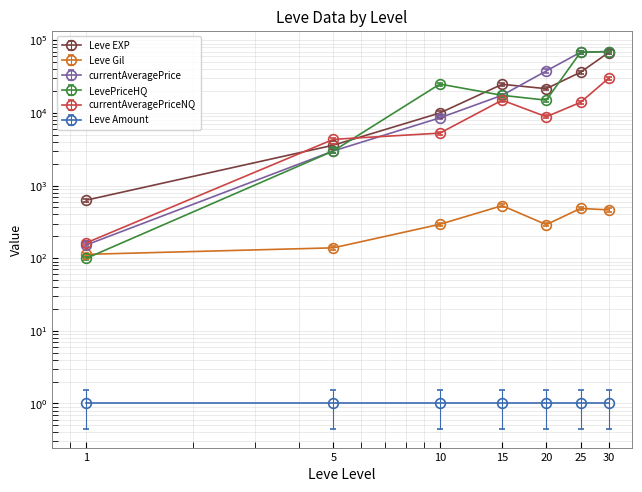

At which category is the sum across all series the highest?

30